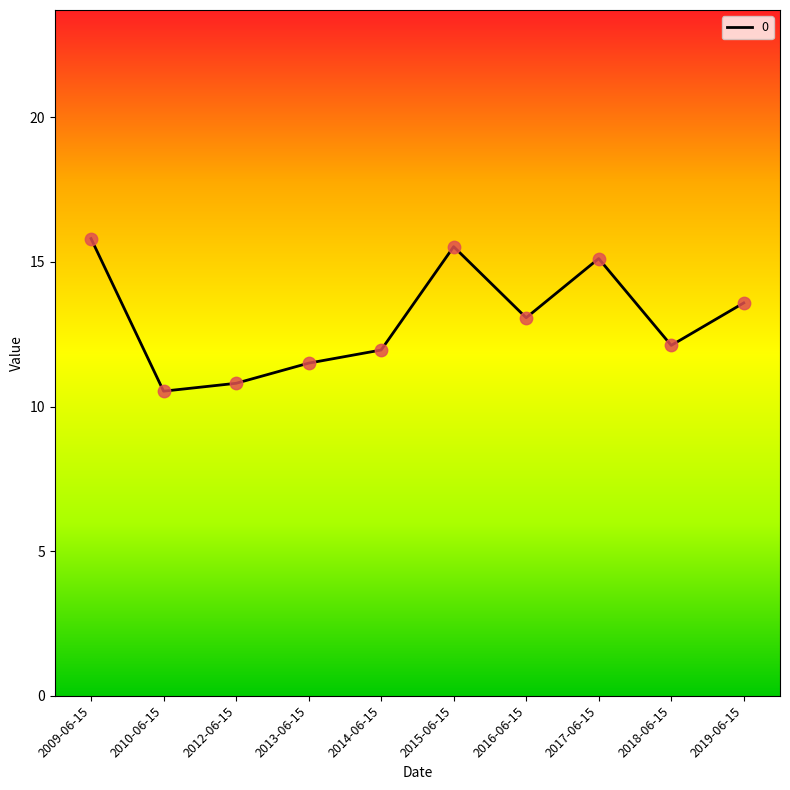

Which has a higher value, 2017-06-15 or 2015-06-15?

2015-06-15